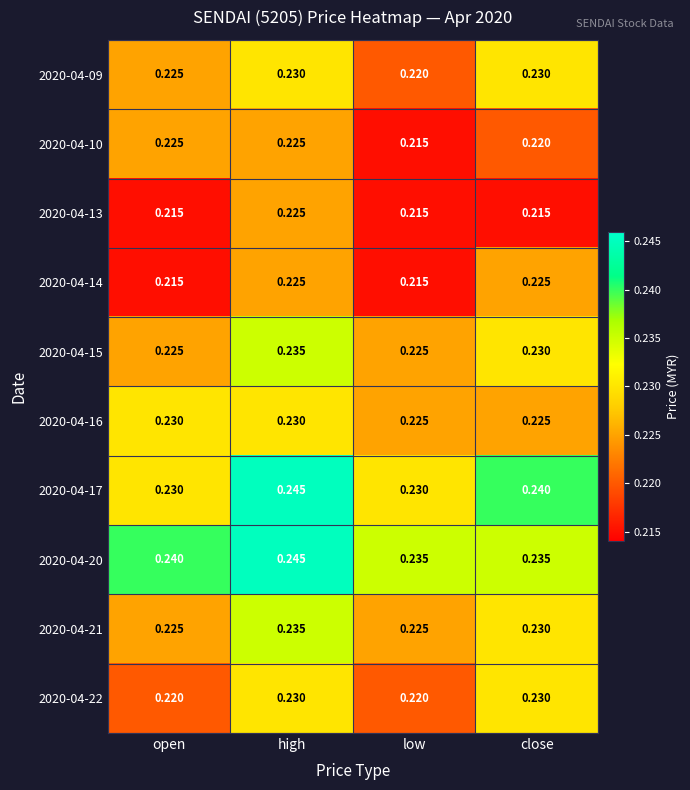

Is the value of 2020-04-16 at open greater than the value of 2020-04-14 at open?

Yes